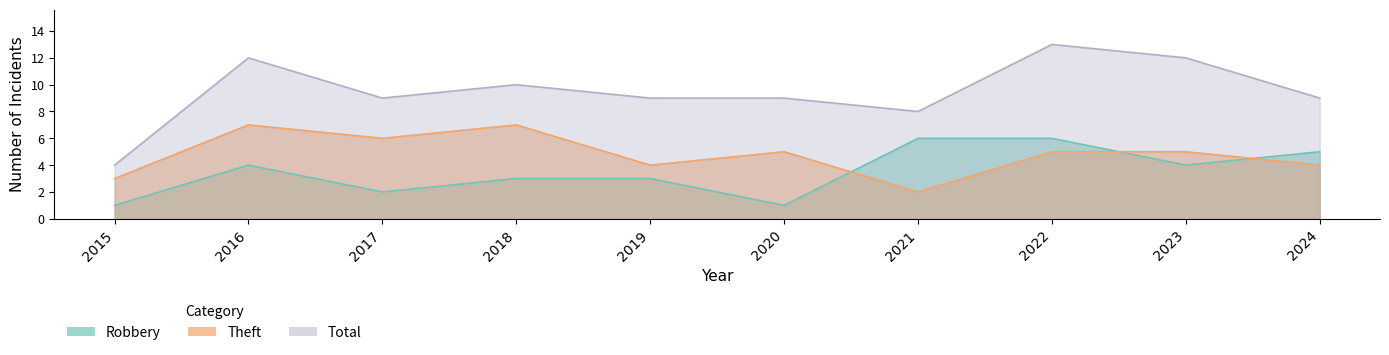

What is the difference between the second highest and second lowest values in the Theft series?

4